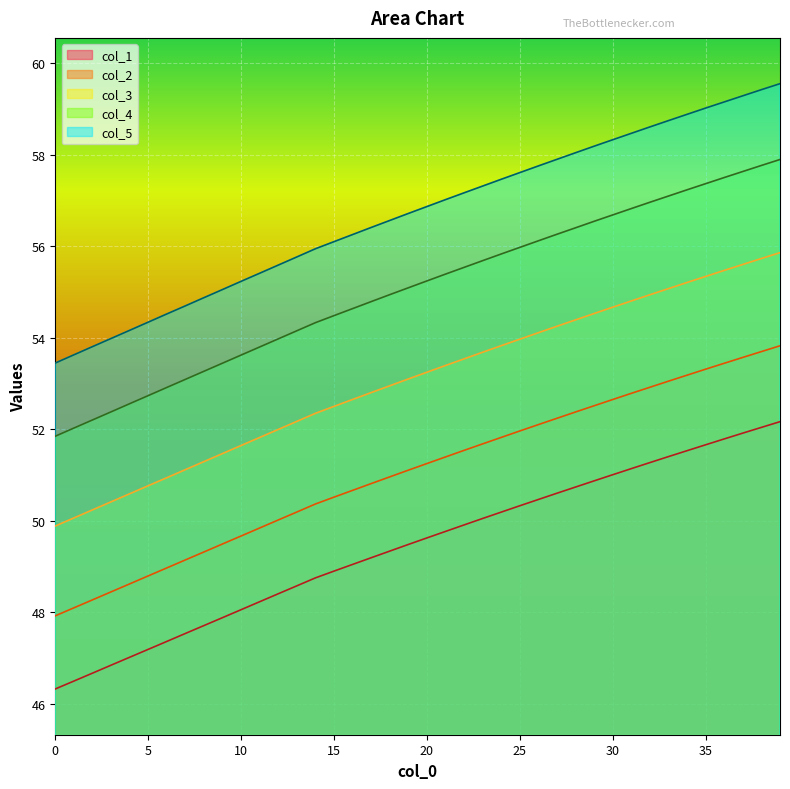

How many values in the col_5 series are below 56?

15